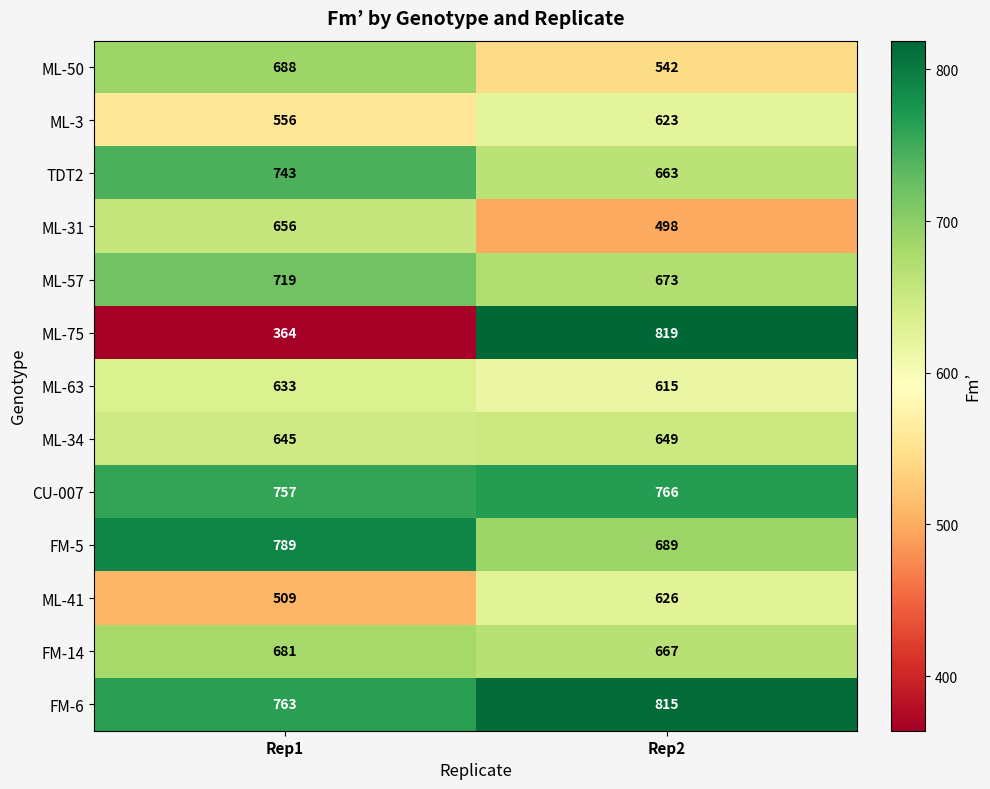

Count the number of categories in the chart.

2